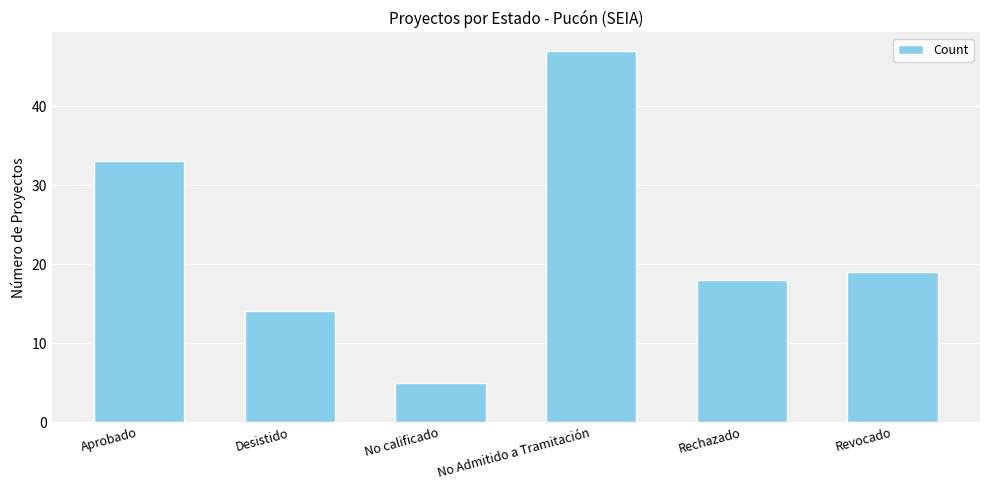

Reading left to right, list all the values displayed in this chart.

Aprobado=33	Desistido=14	No calificado=5	No Admitido a Tramitación=47	Rechazado=18	Revocado=19